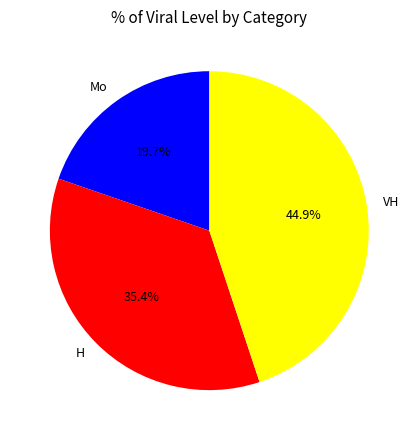

Is there any slice that represents more than half of the pie?

No